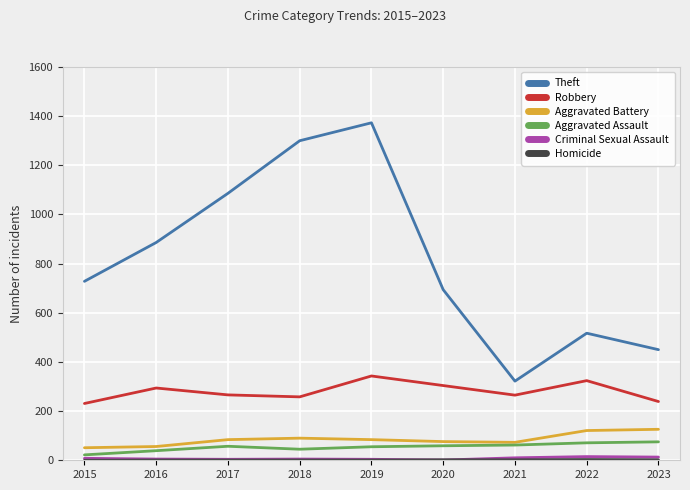

True or false: Theft and Aggravated Assault intersect in this chart.

False